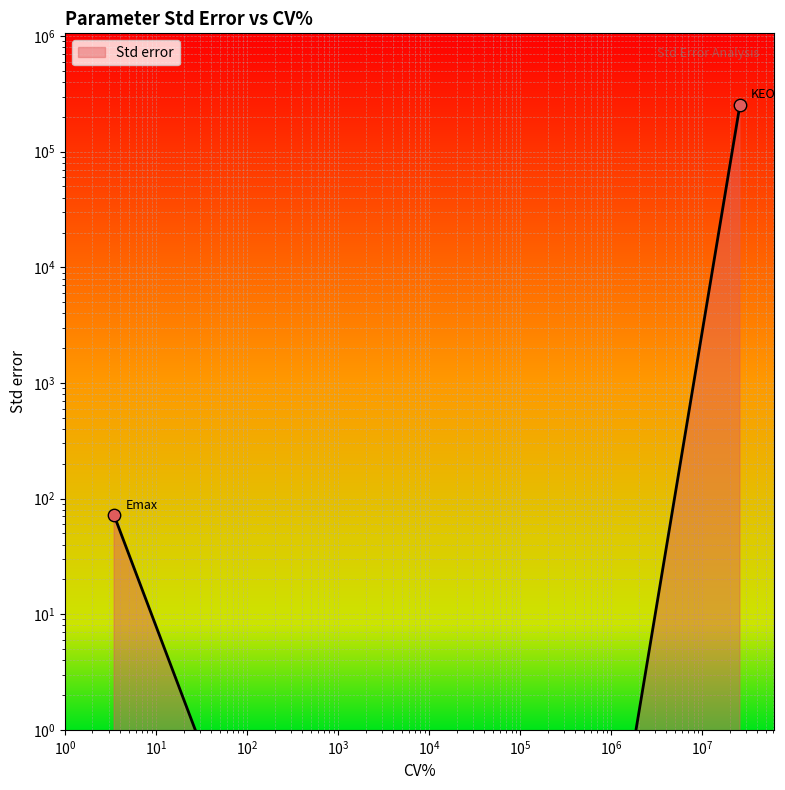

Which has a higher value, KEO or ECe50?

KEO